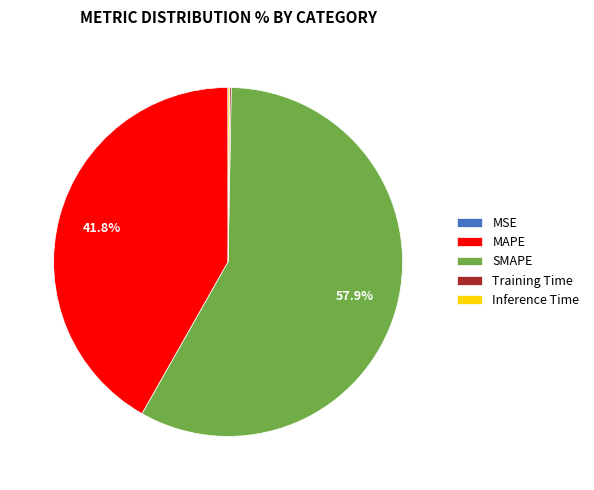

What is the majority slice?

SMAPE